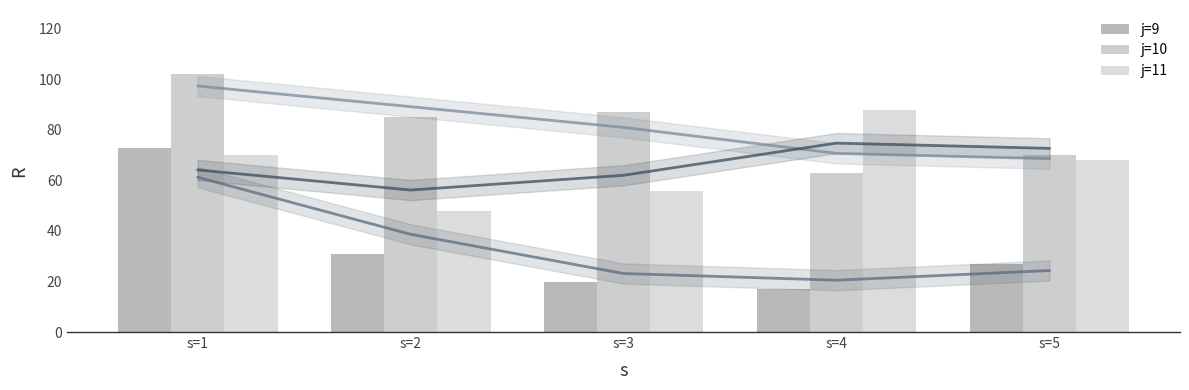

What is the maximum value for j=10?

102.0